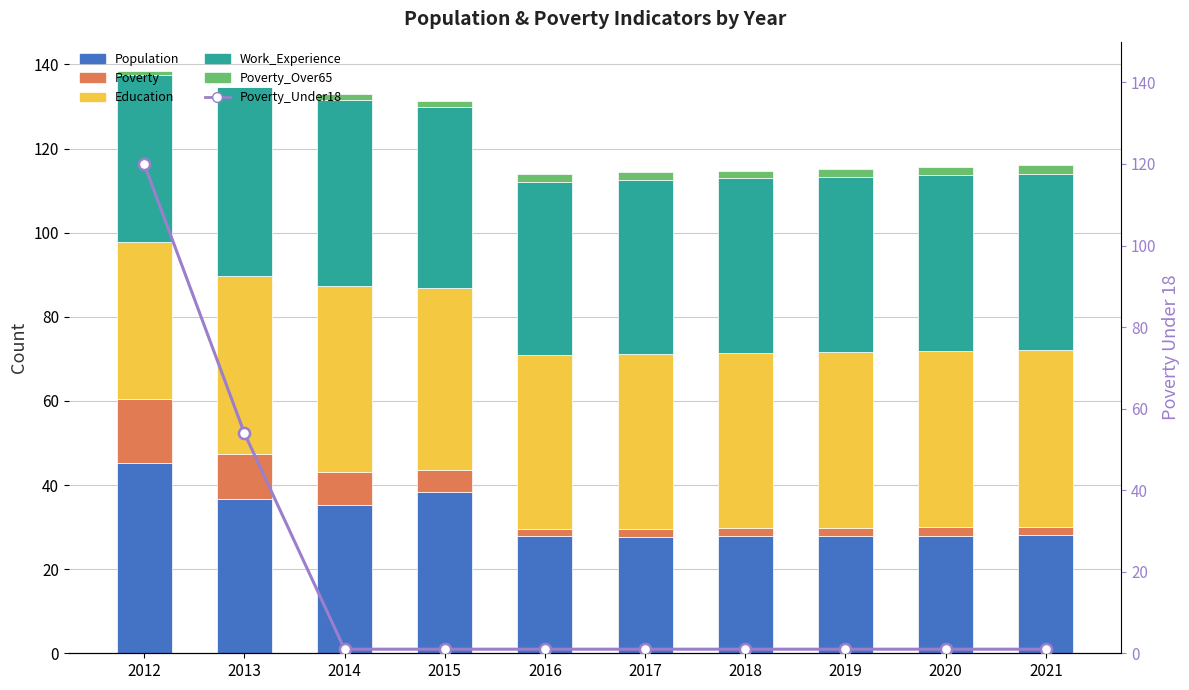

Read the Poverty_Over65 value at 2021.

1.9